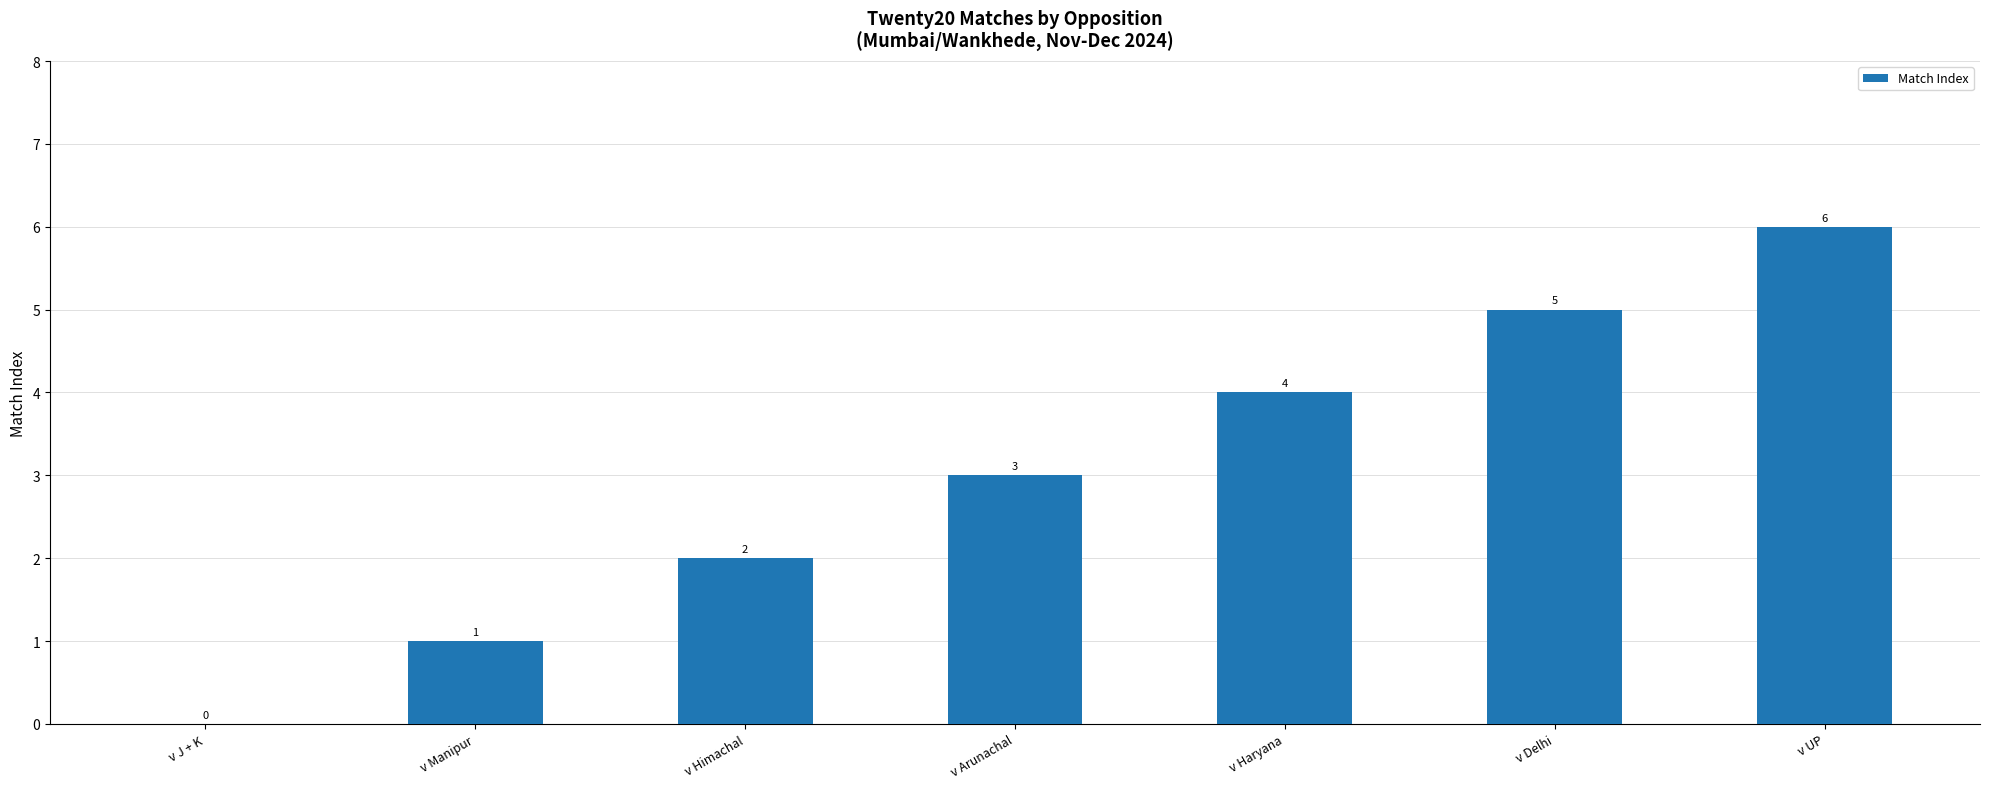

Reading left to right, list all the values displayed in this chart.

0	1	2	3	4	5	6